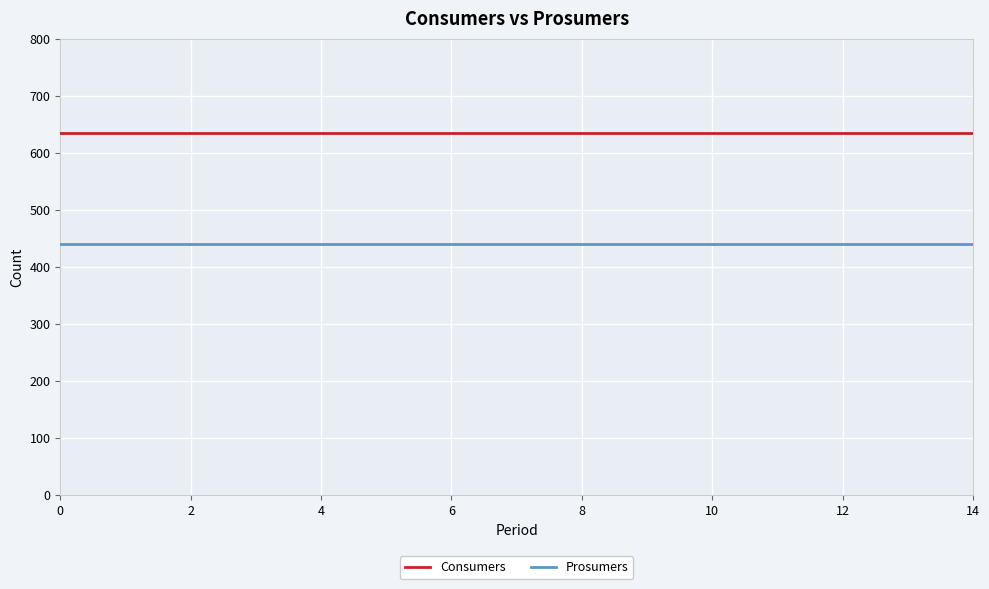

True or false: Consumers and Prosumers intersect in this chart.

False